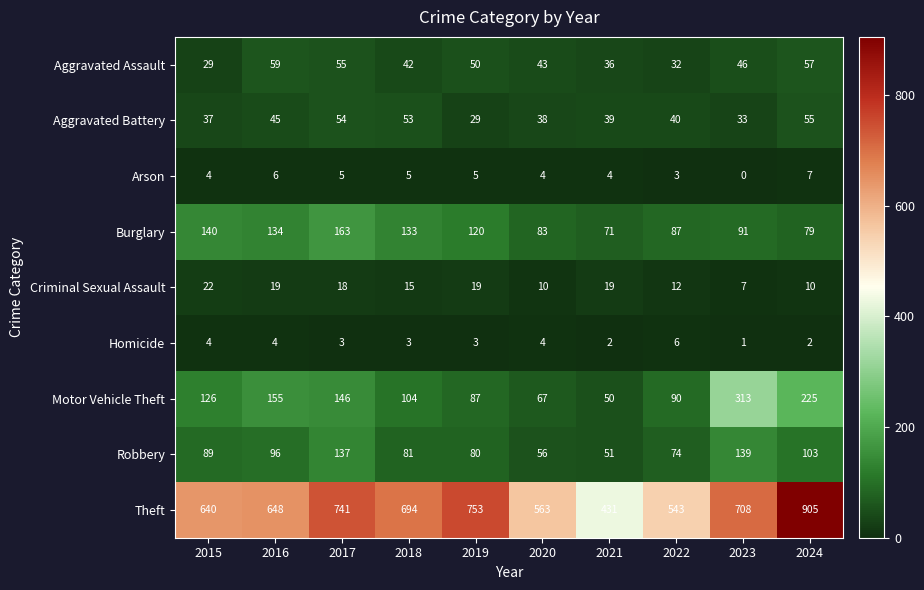

What is the difference between the Aggravated Assault values at 2021 and 2019?

14